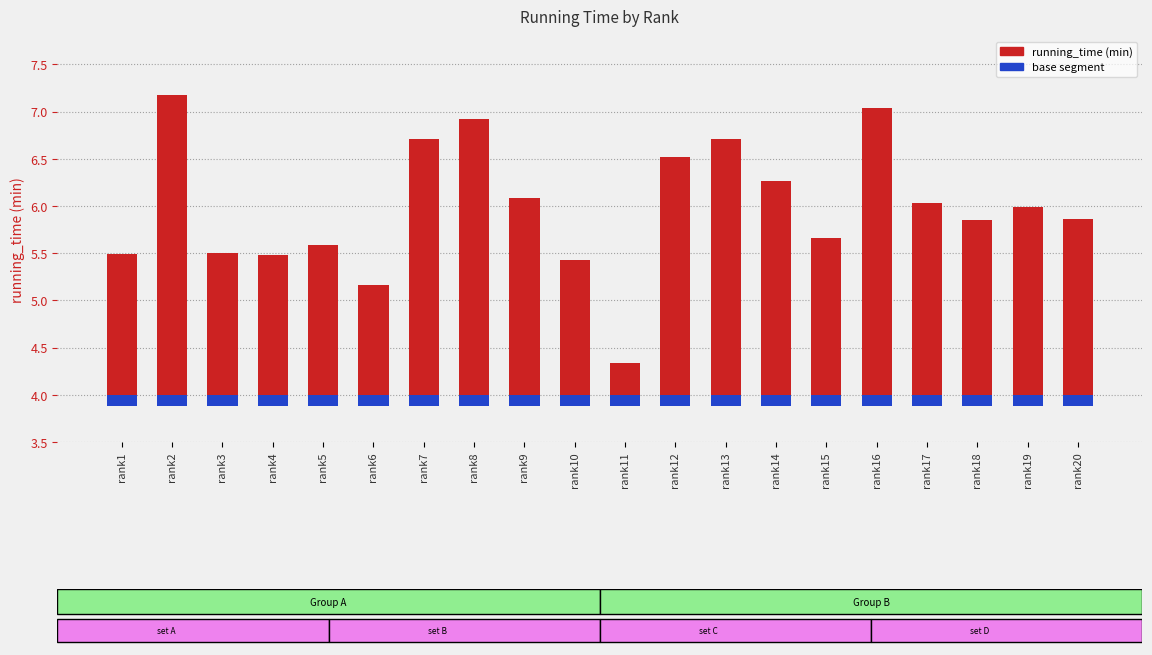

What is the greatest value displayed?

7.2